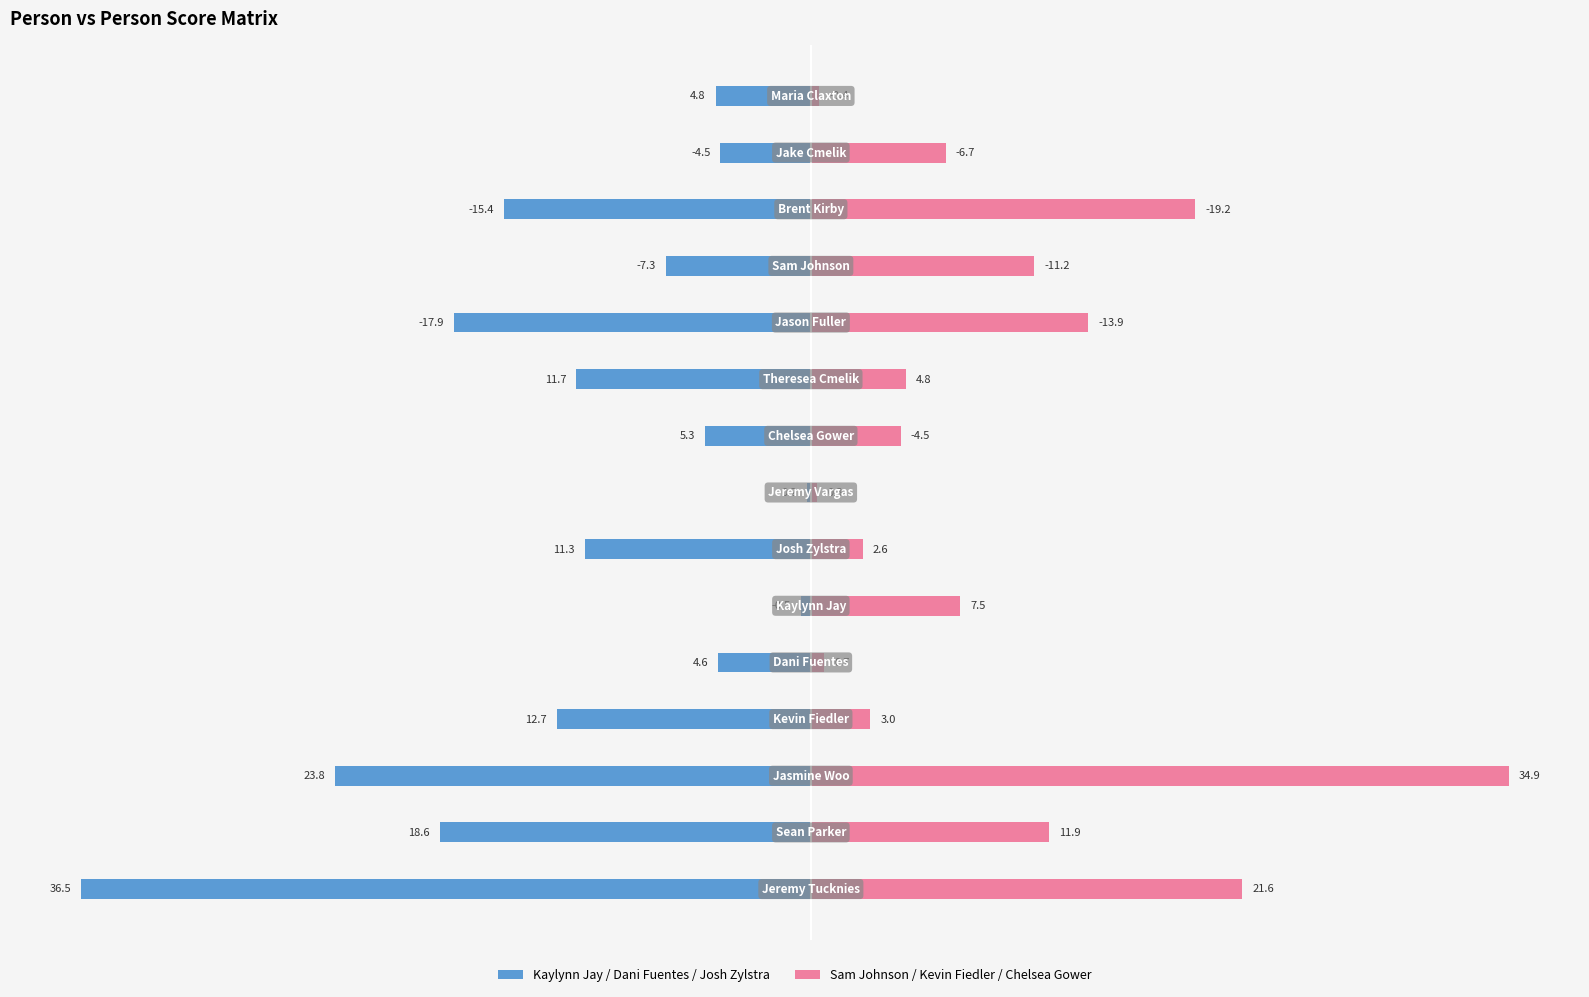

The value of Kaylynn Jay / Dani Fuentes / Josh Zylstra at 13 is -4.5. True or false?

True